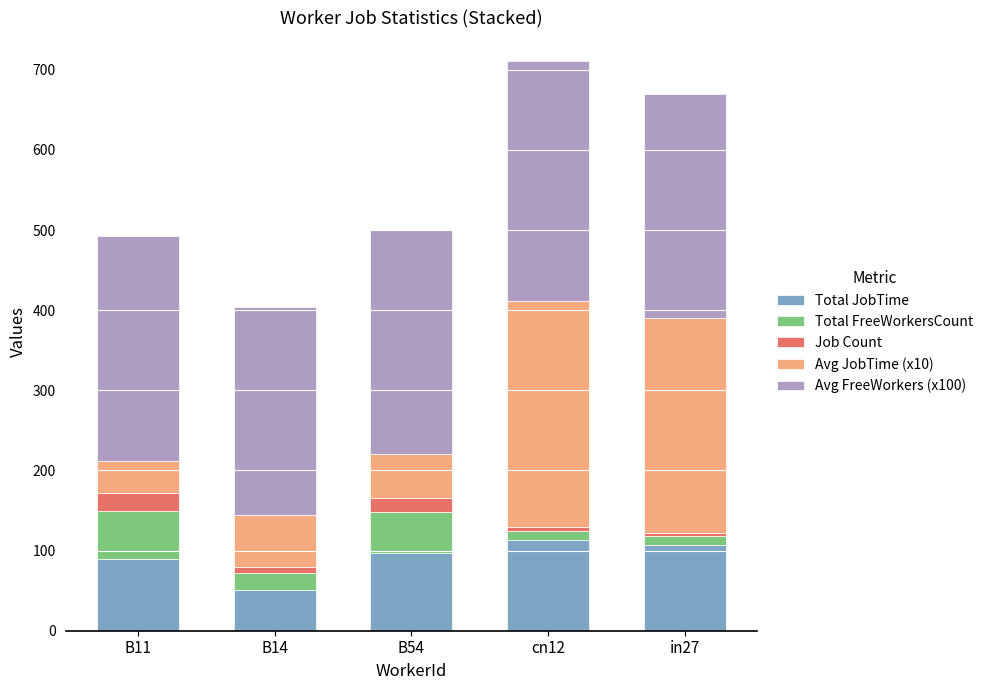

True or false: Total JobTime has a value of 107 at in27.

True